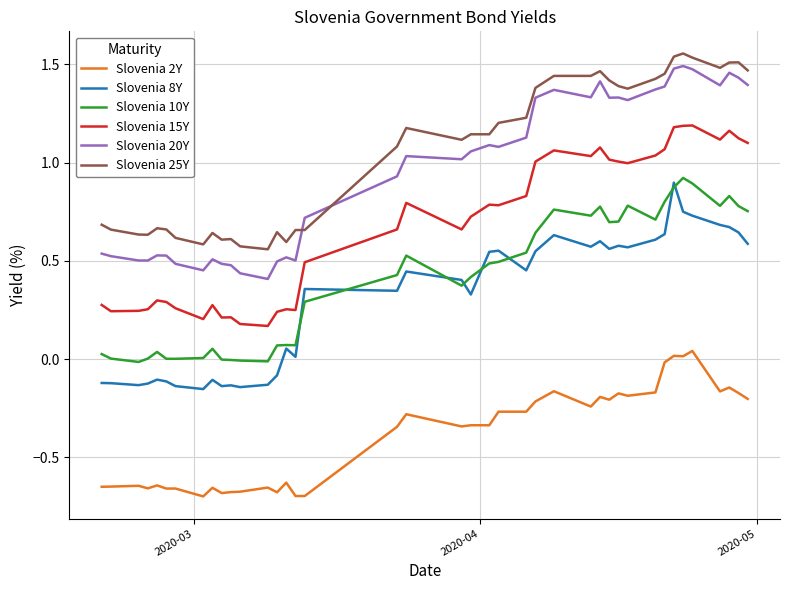

True or false: Slovenia 8Y and Slovenia 2Y cross at least once.

False